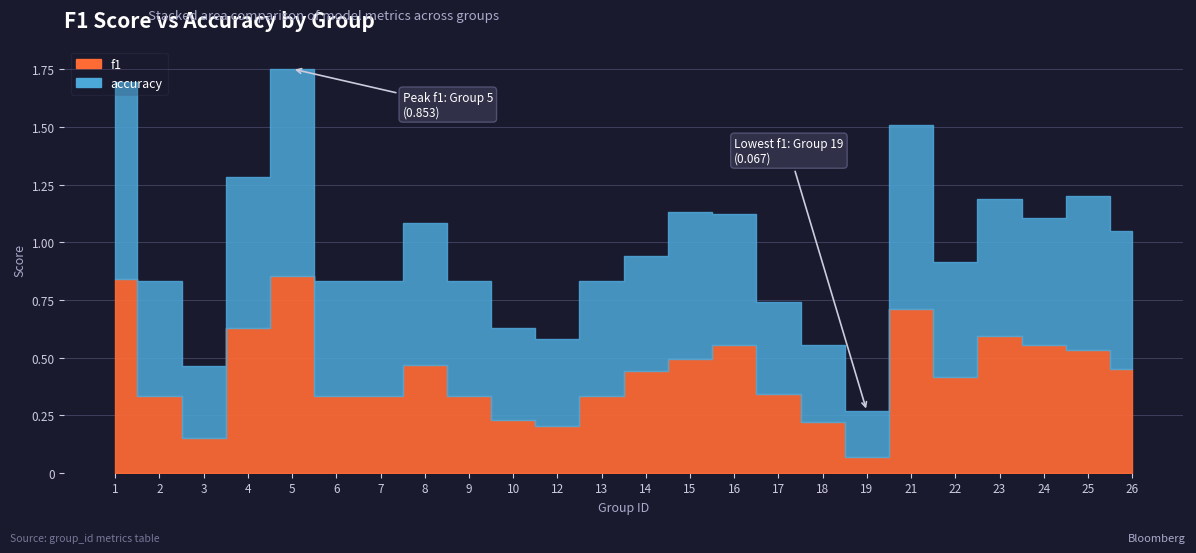

At which category does the chart reach its peak across all series?

5